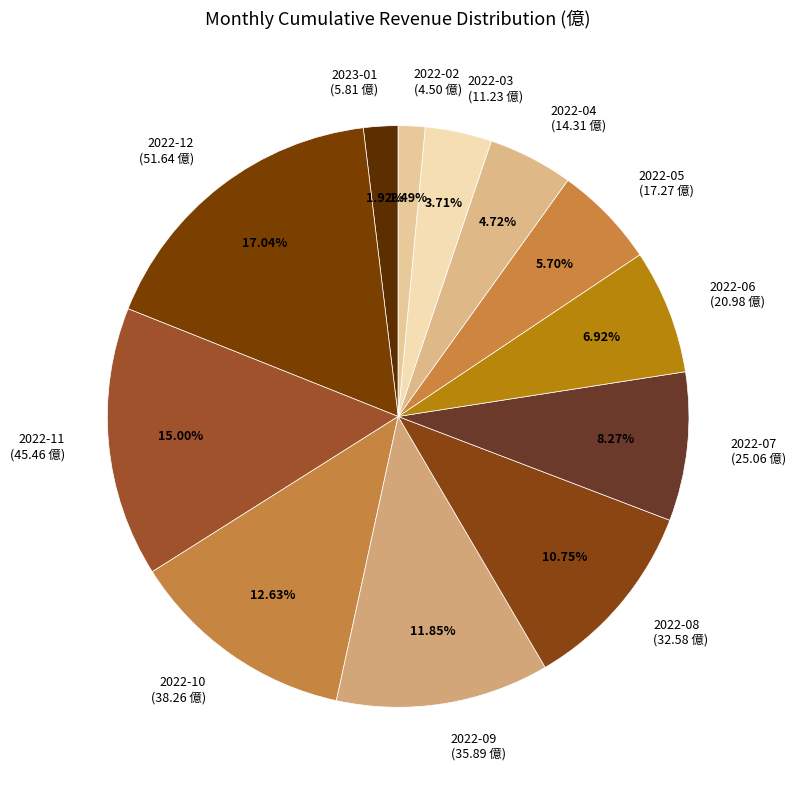

Is it true that 2022-04 is 16% of the pie?

False